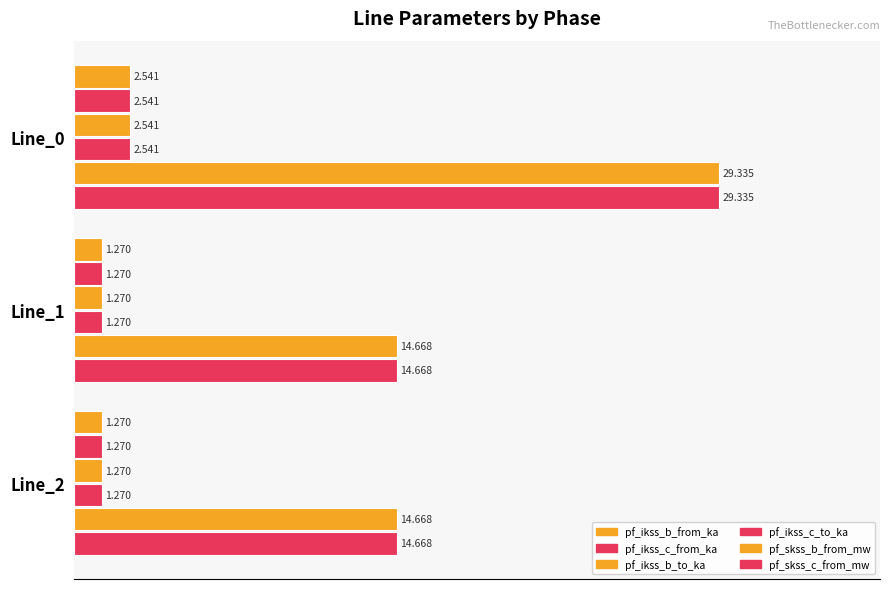

How many distinct data groups are displayed?

6